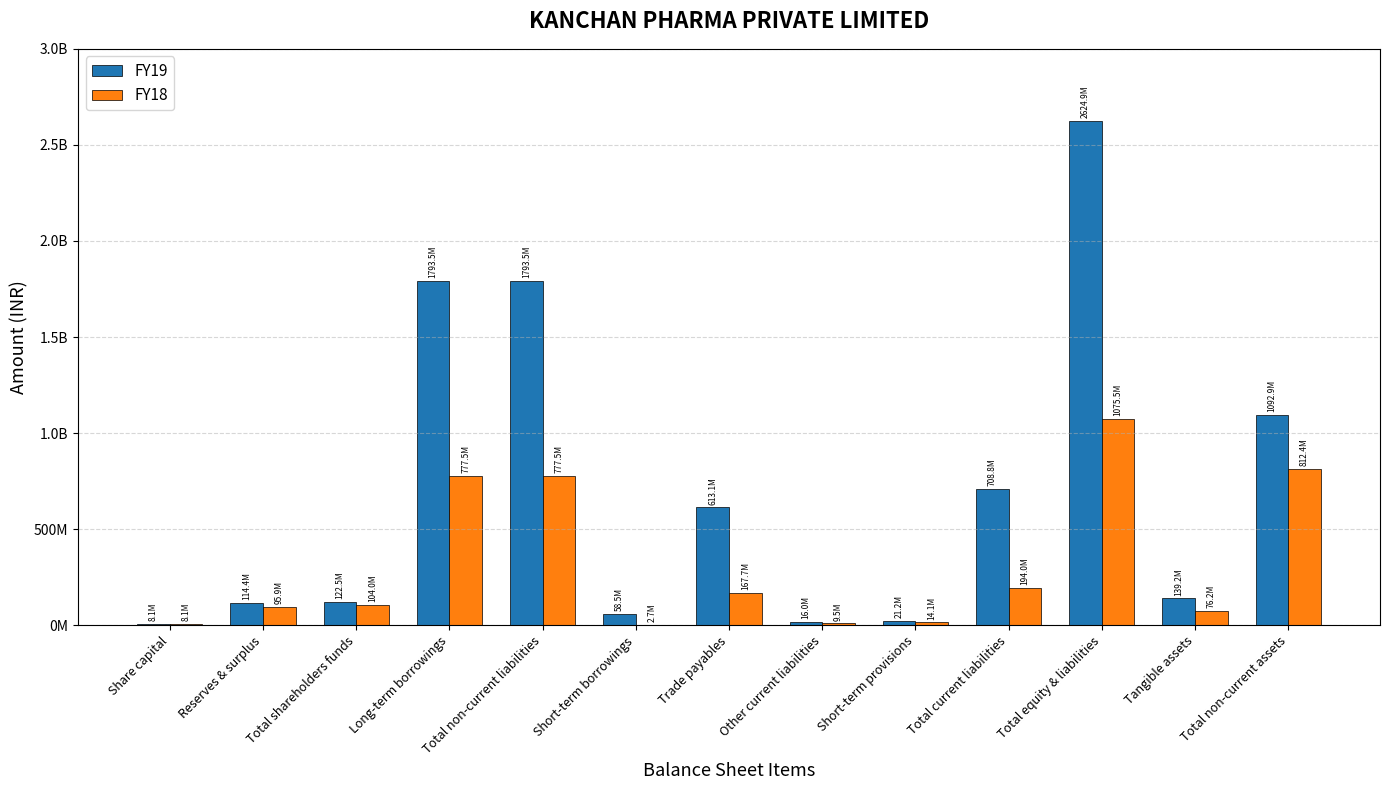

Where does the FY18 series first go above 104036478?

Long-term borrowings